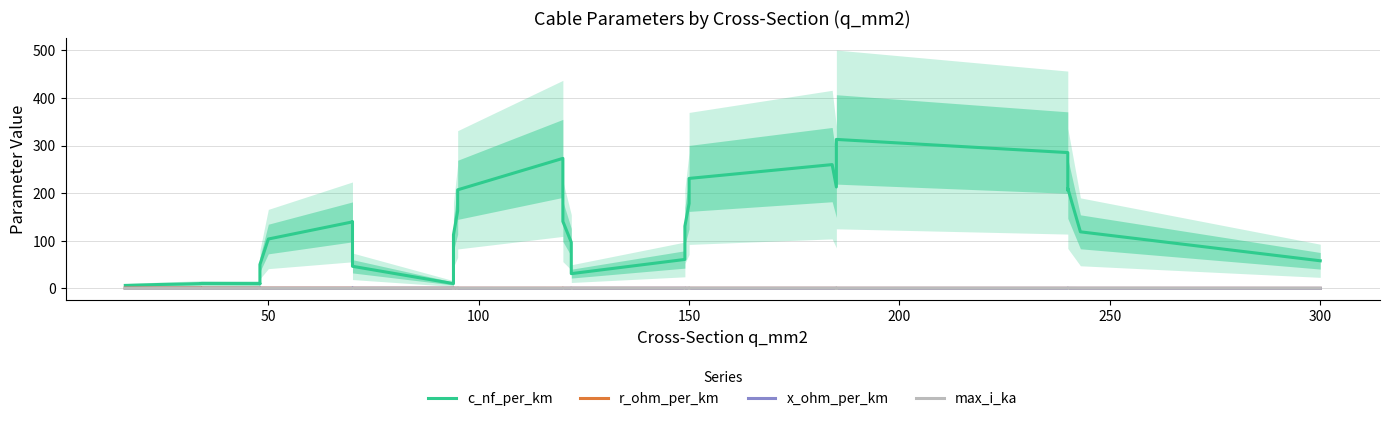

Reading left to right, extract all data points from this chart.

c_nf_per_km: 6.3	8.2	10.1	10.4	10.1	9.9	50.0	50.1	103.7	139.7	139.8	99.7	99.8	46.4	10.1	10.5	71.5	112.6	162.7	207.0	273.0	232.4	191.4	140.7	96.8	31.0	60.8	130.6	178.6	178.6	230.9	259.9	212.9	254.1	312.8	285.2	206.2	210.0	118.8	58.0
r_ohm_per_km: 0.8	0.9	1.1	0.8	0.7	0.6	0.6	0.6	0.5	0.5	0.5	0.4	0.4	0.4	0.3	0.3	0.3	0.3	0.3	0.3	0.3	0.2	0.2	0.2	0.2	0.2	0.2	0.2	0.2	0.2	0.2	0.2	0.2	0.1	0.1	0.1	0.1	0.1	0.1	0.1
x_ohm_per_km: 0.2	0.3	0.4	0.3	0.4	0.4	0.3	0.3	0.3	0.2	0.2	0.3	0.3	0.3	0.4	0.4	0.3	0.3	0.2	0.2	0.1	0.1	0.2	0.2	0.3	0.3	0.3	0.2	0.2	0.2	0.2	0.2	0.2	0.2	0.1	0.1	0.2	0.2	0.1	0.1
max_i_ka: 0.1	0.1	0.2	0.2	0.2	0.2	0.2	0.2	0.2	0.2	0.2	0.3	0.3	0.3	0.3	0.3	0.3	0.3	0.3	0.3	0.3	0.3	0.3	0.3	0.4	0.4	0.4	0.4	0.4	0.4	0.4	0.4	0.4	0.4	0.4	0.4	0.5	0.5	0.4	0.4